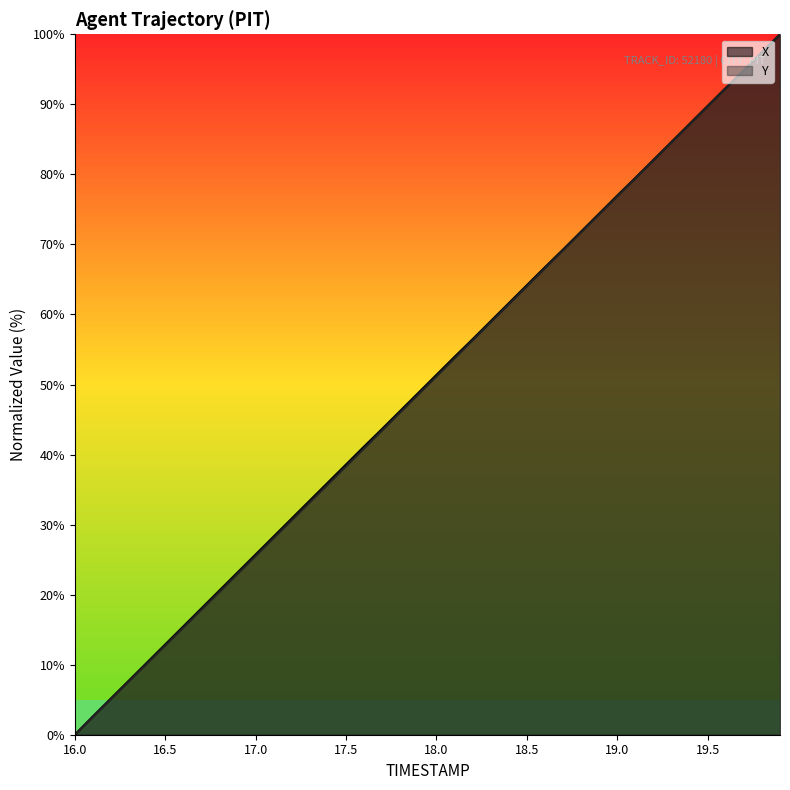

Reading left to right, list all the values displayed in this chart.

X: 16.0=0.0	16.1=2.6	16.2=5.2	16.3=7.8	16.4=10.3	16.5=12.9	16.6=15.5	16.7=18.0	16.8=20.6	16.9=23.2	17.0=25.7	17.1=28.3	17.2=30.9	17.3=33.4	17.4=36.0	17.5=38.6	17.6=41.2	17.7=43.7	17.8=46.2	17.9=48.8	18.0=51.4	18.1=53.9	18.2=56.5	18.3=59.0	18.4=61.6	18.5=64.2	18.6=66.7	18.7=69.3	18.8=71.8	18.9=74.4	19.0=77.0	19.1=79.5	19.2=82.1	19.3=84.6	19.4=87.2	19.5=89.8	19.6=92.3	19.7=94.9	19.8=97.4	19.9=100.0
Y: 16.0=0.0	16.1=2.5	16.2=5.1	16.3=7.6	16.4=10.2	16.5=12.8	16.6=15.3	16.7=17.9	16.8=20.4	16.9=23.0	17.0=25.5	17.1=28.1	17.2=30.6	17.3=33.2	17.4=35.8	17.5=38.3	17.6=40.9	17.7=43.5	17.8=46.0	17.9=48.6	18.0=51.2	18.1=53.7	18.2=56.3	18.3=58.9	18.4=61.5	18.5=64.0	18.6=66.6	18.7=69.2	18.8=71.7	18.9=74.3	19.0=76.9	19.1=79.5	19.2=82.0	19.3=84.6	19.4=87.2	19.5=89.7	19.6=92.3	19.7=94.9	19.8=97.4	19.9=100.0